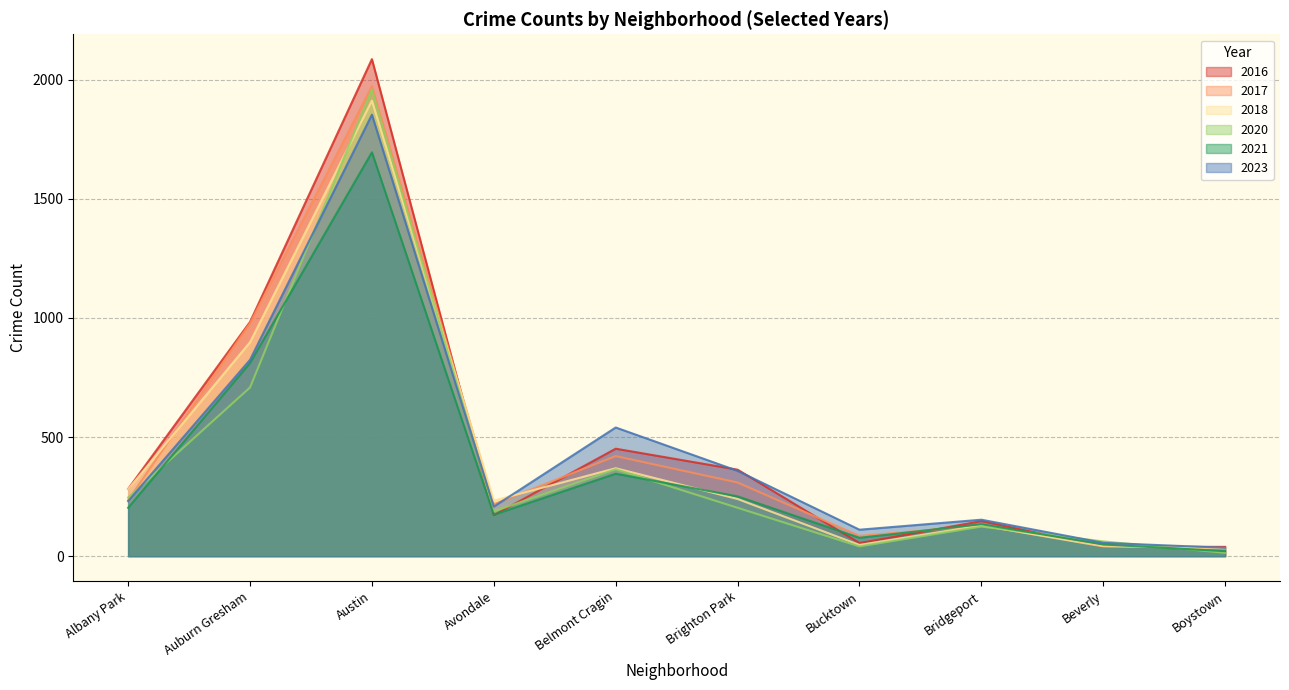

What is the greatest value displayed?

2086